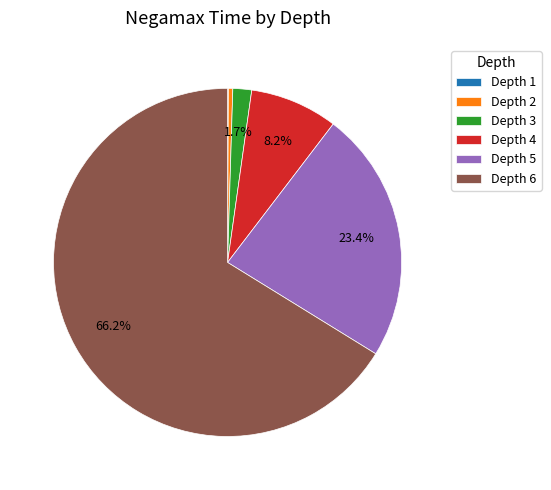

Between Depth 6 and Depth 5, which is larger?

Depth 6